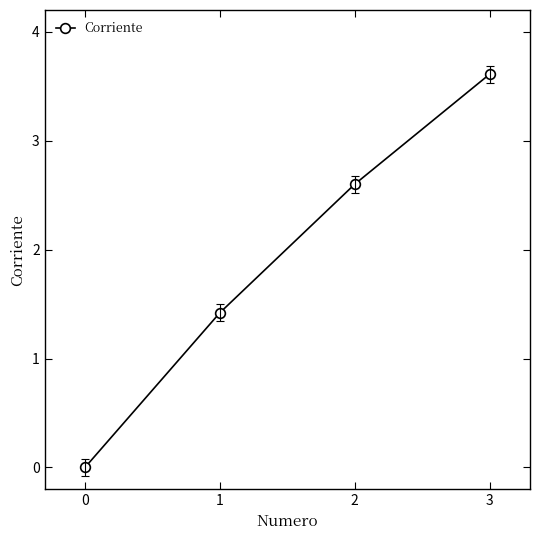

Rank the categories by value from highest to lowest.

3, 2, 1, 0